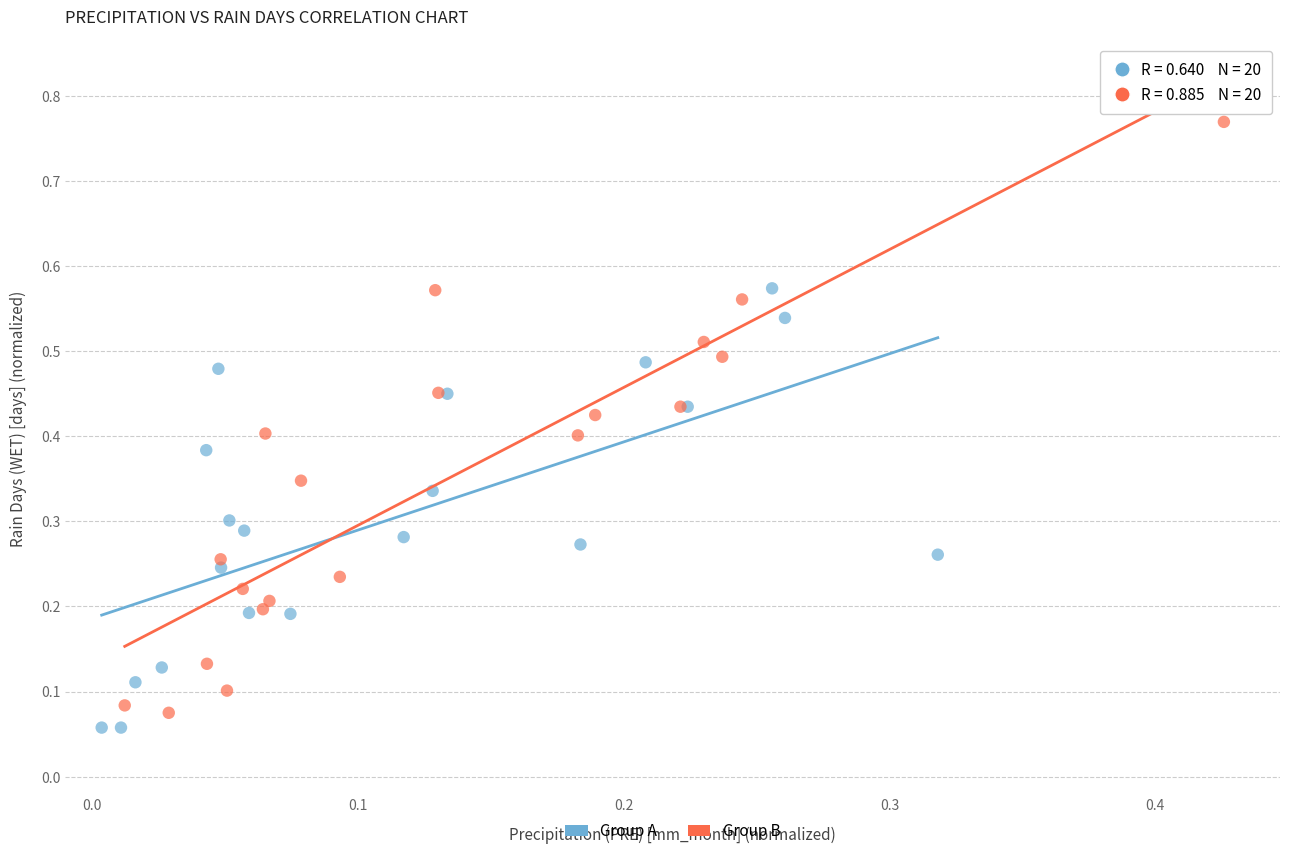

Which series has the largest Y range (max minus min)?

Group B